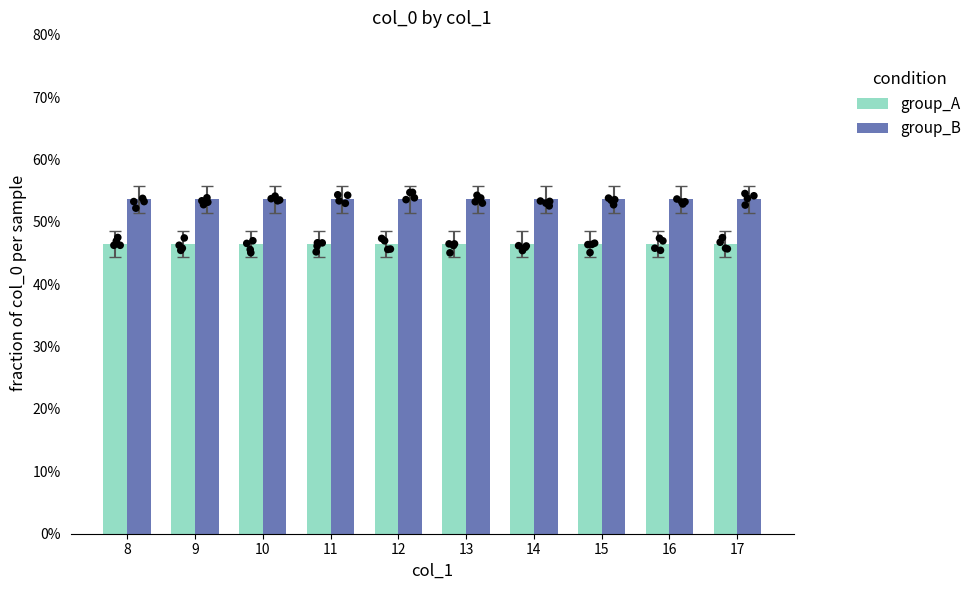

Which series contains the lowest Y value?

group_A